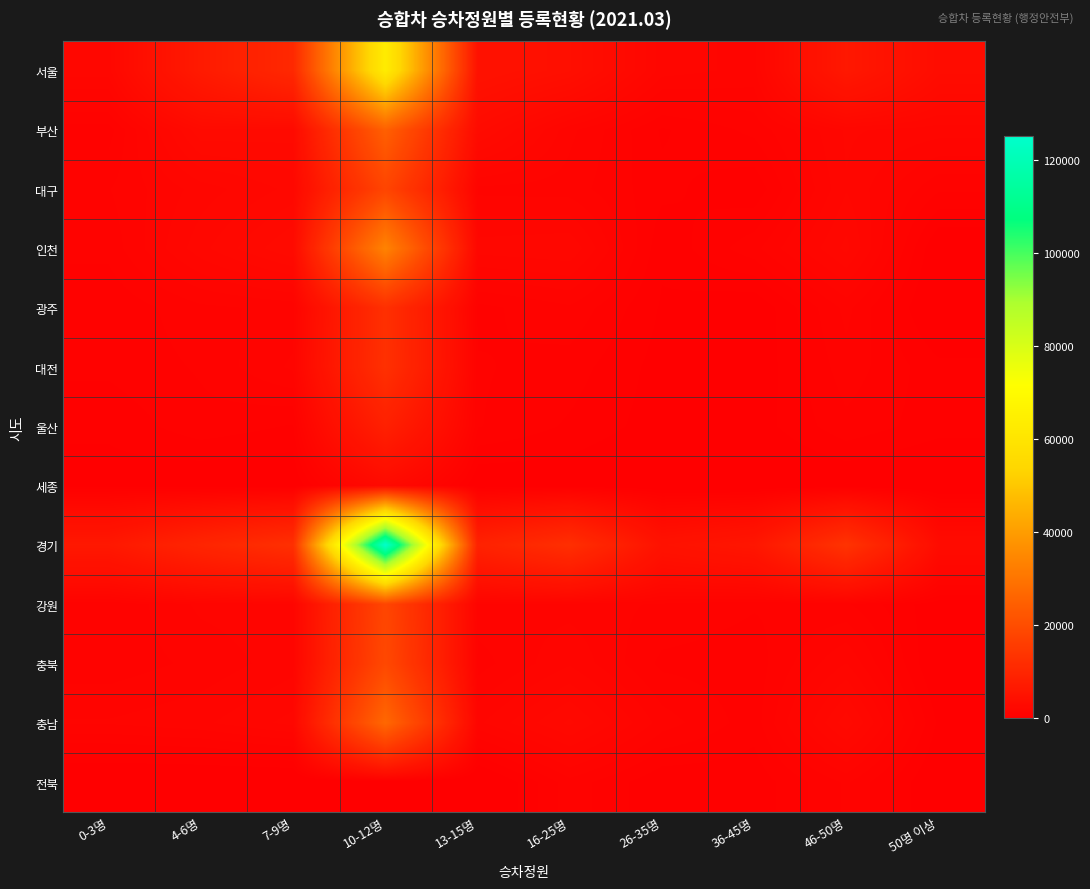

Count the number of data series in this chart.

13